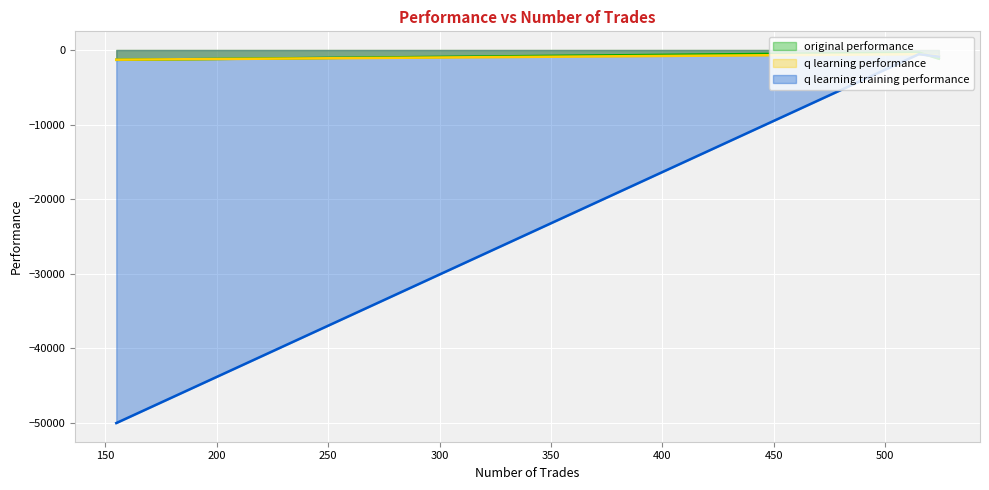

What is the average value of the q learning training performance series?

-17152.7